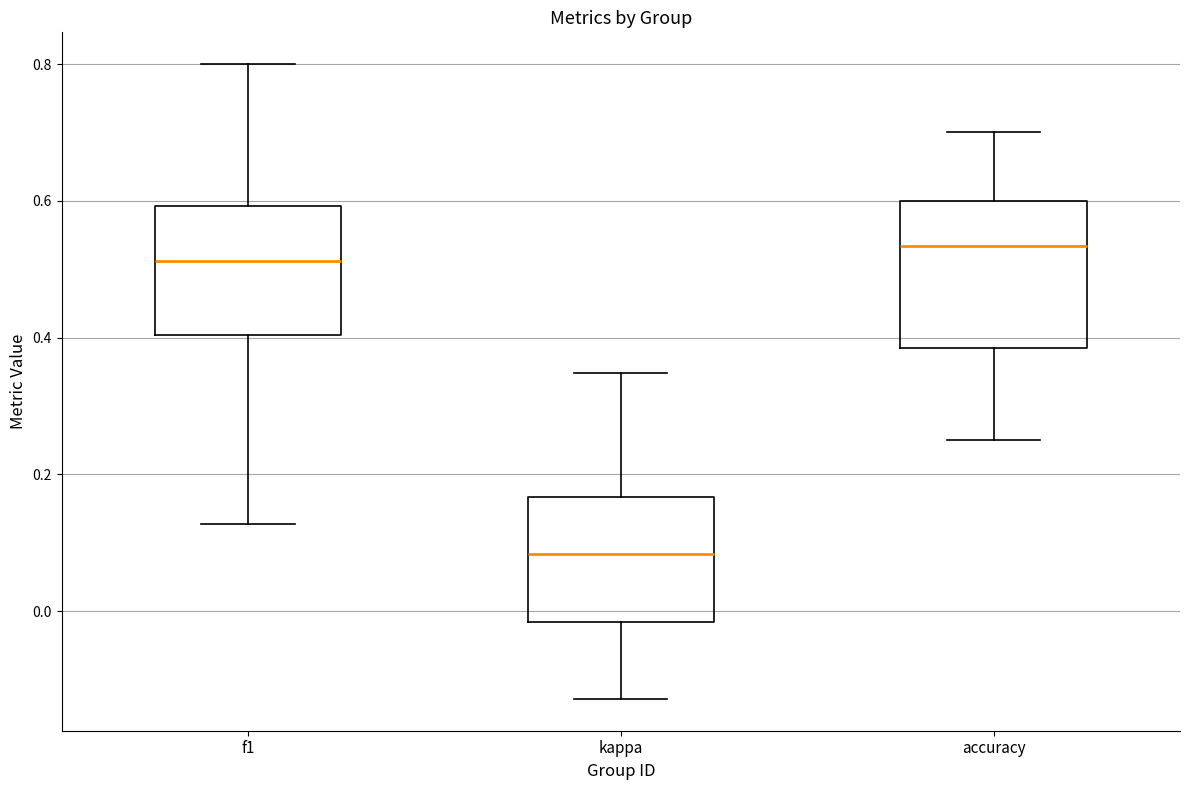

Reading left to right, transcribe this box plot: for each box, give where its median line is, the range the box spans, and where its two whiskers end, as read against the y-axis. The values are not printed on the chart, so give them approximately, as read against the axis.

f1: median 0.52, box 0.40 to 0.60, whiskers 0.12 to 0.80
kappa: median 0.08, box -0.02 to 0.16, whiskers -0.12 to 0.34
accuracy: median 0.54, box 0.38 to 0.60, whiskers 0.26 to 0.70